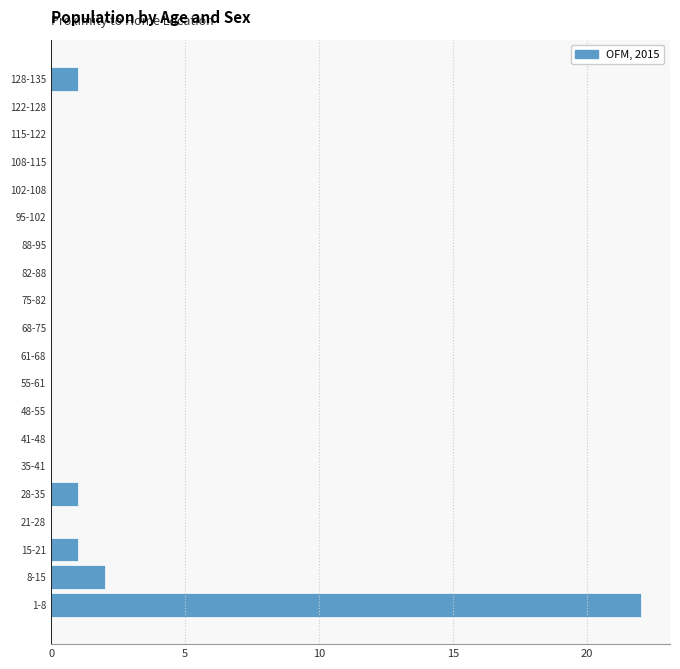

Reading bottom to top, what are all the values shown in this chart?

1-8=22	8-15=2	15-21=1	21-28=0	28-35=1	35-41=0	41-48=0	48-55=0	55-61=0	61-68=0	68-75=0	75-82=0	82-88=0	88-95=0	95-102=0	102-108=0	108-115=0	115-122=0	122-128=0	128-135=1